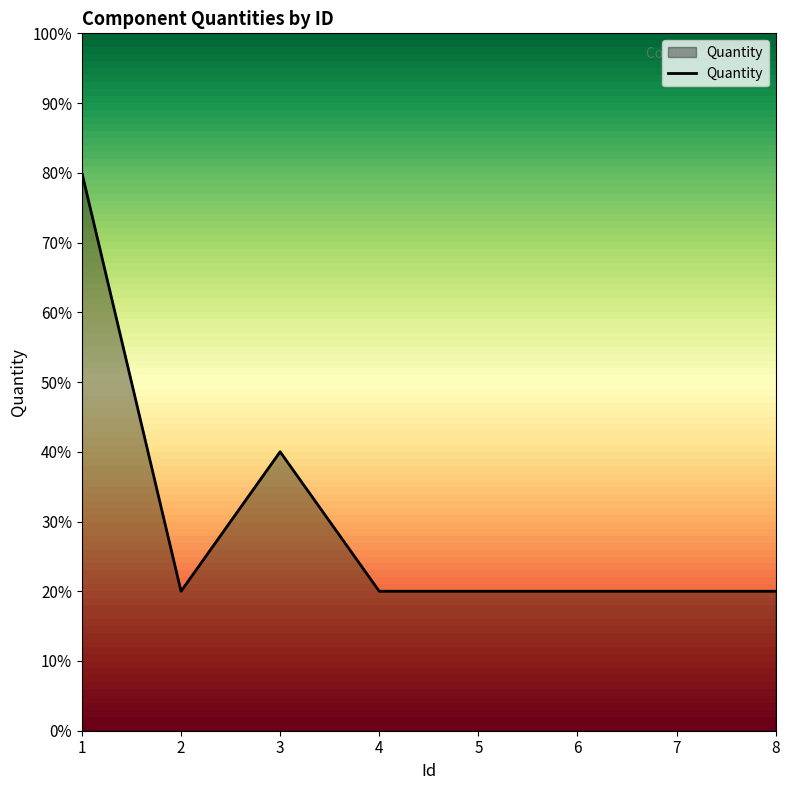

Approximately how many times larger is the value at 8 compared to 2?

1.0